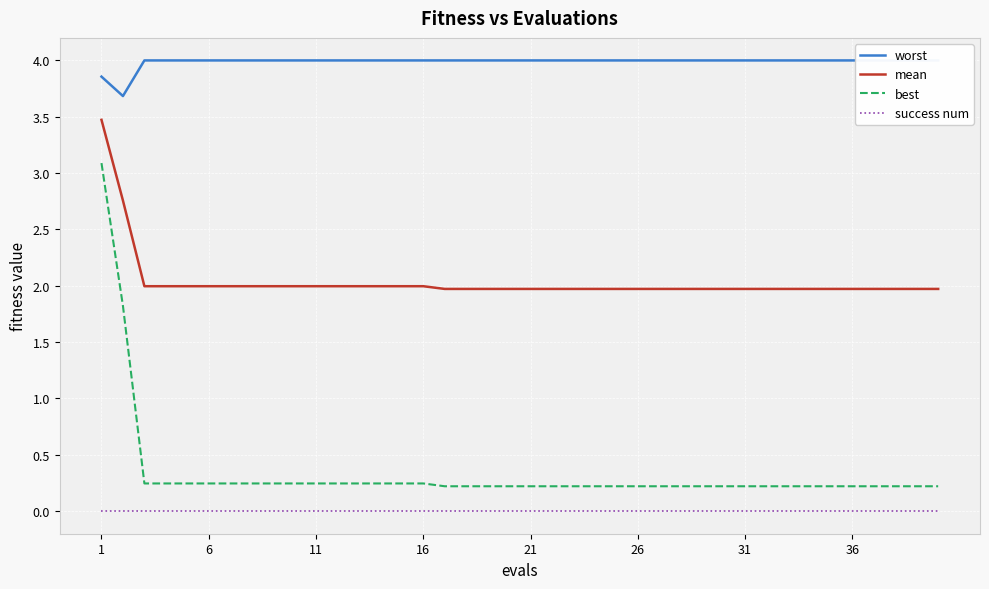

True or false: success num and best cross at least once.

False